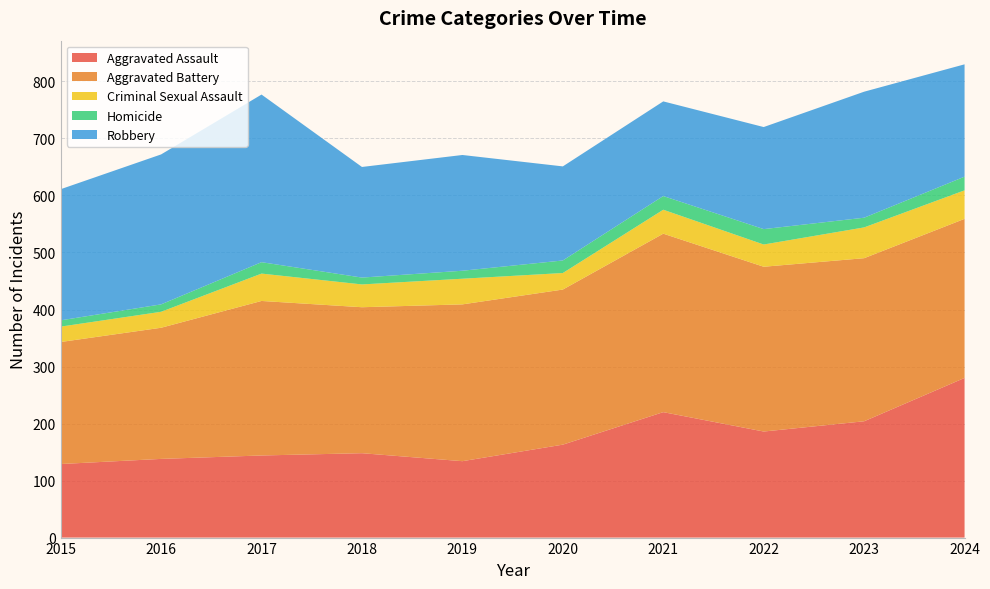

Reading right to left, list all the values displayed in this chart.

Aggravated Assault: 280	204	186	220	163	134	148	144	138	129
Aggravated Battery: 279	286	289	313	272	275	256	271	230	214
Criminal Sexual Assault: 50	54	39	42	29	45	40	48	28	27
Homicide: 24	17	27	24	22	14	12	20	13	11
Robbery: 197	221	179	166	165	203	194	294	263	230